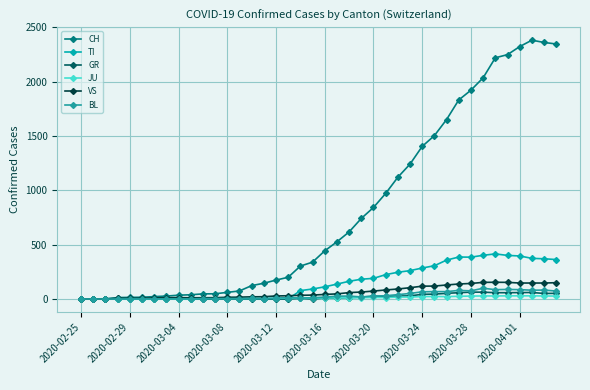

How many interior local valleys does the JU series have?

2